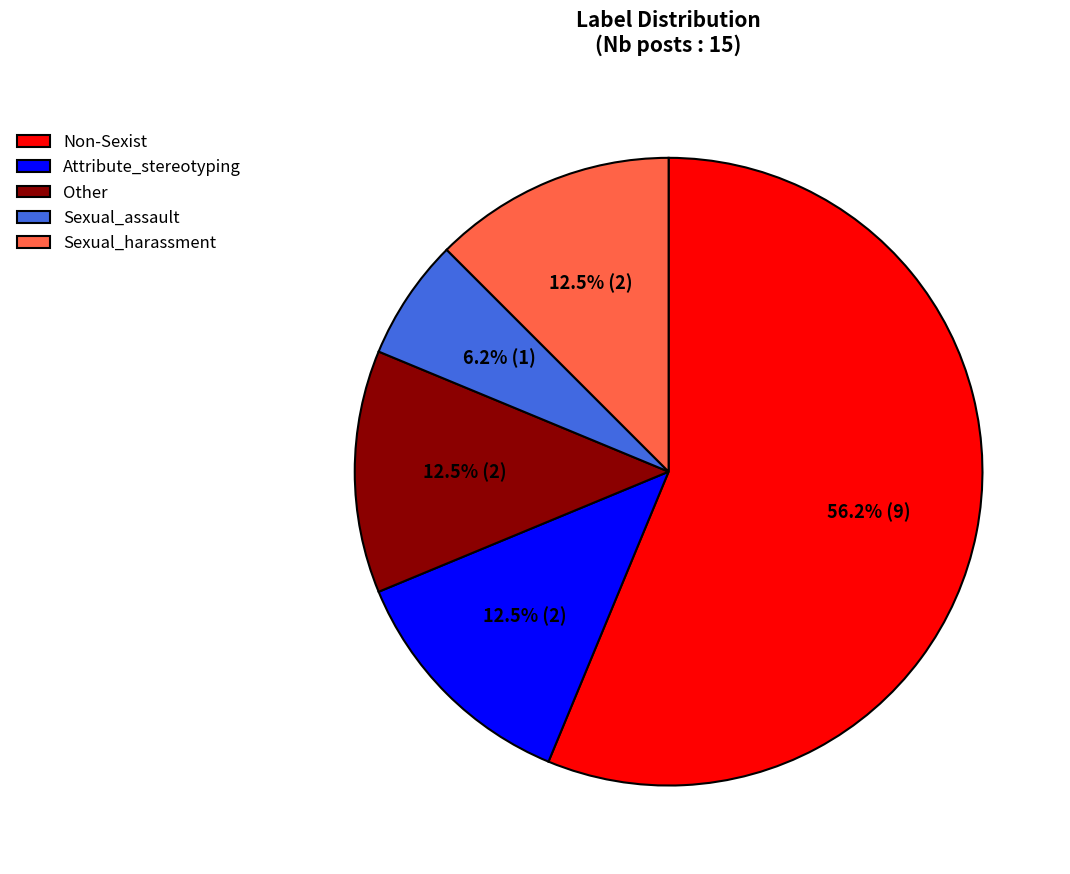

To the nearest percent, what is the combined percentage of Sexual_harassment and Sexual_assault?

19%